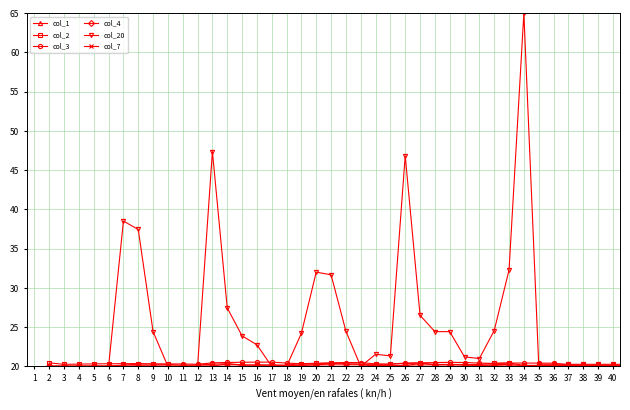

Which series has the largest total across all categories?

col_20